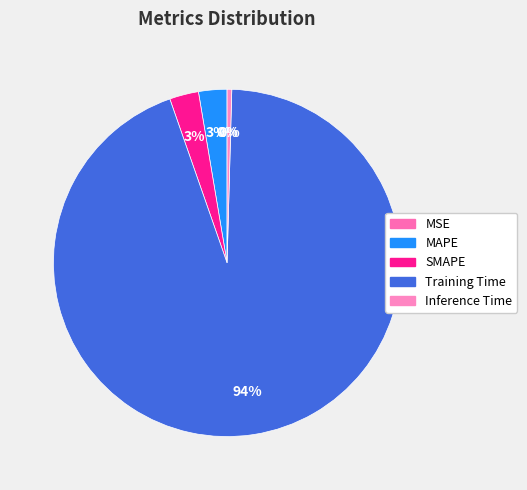

What is the largest slice in the pie chart?

Training Time